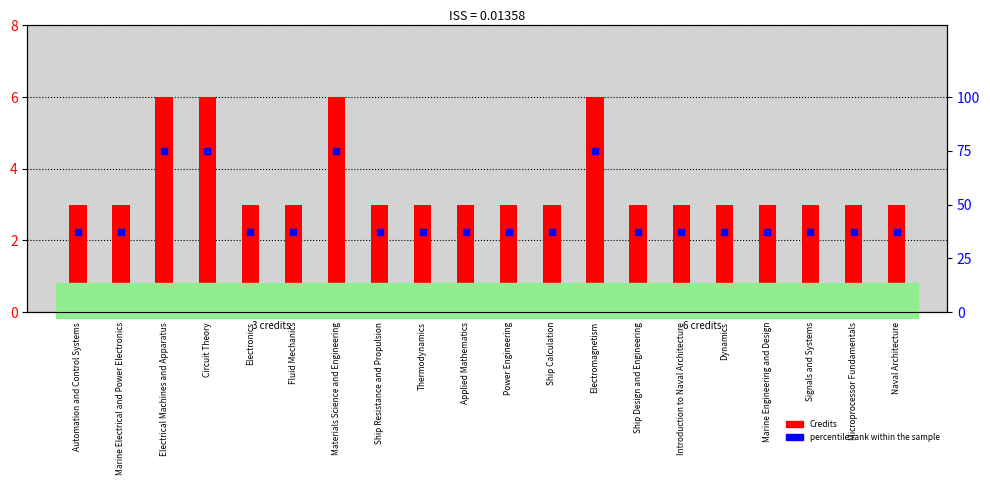

At how many categories does at least one series exceed 41?

4